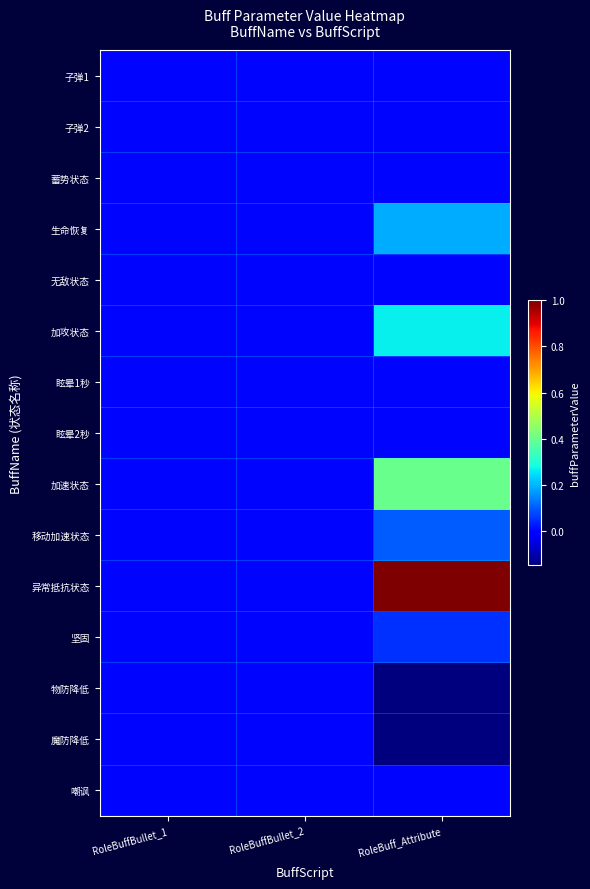

Reading left to right, what are all the values shown in this chart?

子弹1: RoleBuffBullet_1=0.0	RoleBuffBullet_2=0.0	RoleBuff_Attribute=0.0
子弹2: RoleBuffBullet_1=0.0	RoleBuffBullet_2=0.0	RoleBuff_Attribute=0.0
蓄势状态: RoleBuffBullet_1=0.0	RoleBuffBullet_2=0.0	RoleBuff_Attribute=0.0
生命恢复: RoleBuffBullet_1=0.0	RoleBuffBullet_2=0.0	RoleBuff_Attribute=0.2
无敌状态: RoleBuffBullet_1=0.0	RoleBuffBullet_2=0.0	RoleBuff_Attribute=0.0
加攻状态: RoleBuffBullet_1=0.0	RoleBuffBullet_2=0.0	RoleBuff_Attribute=0.3
眩晕1秒: RoleBuffBullet_1=0.0	RoleBuffBullet_2=0.0	RoleBuff_Attribute=0.0
眩晕2秒: RoleBuffBullet_1=0.0	RoleBuffBullet_2=0.0	RoleBuff_Attribute=0.0
加速状态: RoleBuffBullet_1=0.0	RoleBuffBullet_2=0.0	RoleBuff_Attribute=0.4
移动加速状态: RoleBuffBullet_1=0.0	RoleBuffBullet_2=0.0	RoleBuff_Attribute=0.1
异常抵抗状态: RoleBuffBullet_1=0.0	RoleBuffBullet_2=0.0	RoleBuff_Attribute=1.0
坚固: RoleBuffBullet_1=0.0	RoleBuffBullet_2=0.0	RoleBuff_Attribute=0.1
物防降低: RoleBuffBullet_1=0.0	RoleBuffBullet_2=0.0	RoleBuff_Attribute=-0.2
魔防降低: RoleBuffBullet_1=0.0	RoleBuffBullet_2=0.0	RoleBuff_Attribute=-0.2
嘲讽: RoleBuffBullet_1=0.0	RoleBuffBullet_2=0.0	RoleBuff_Attribute=0.0